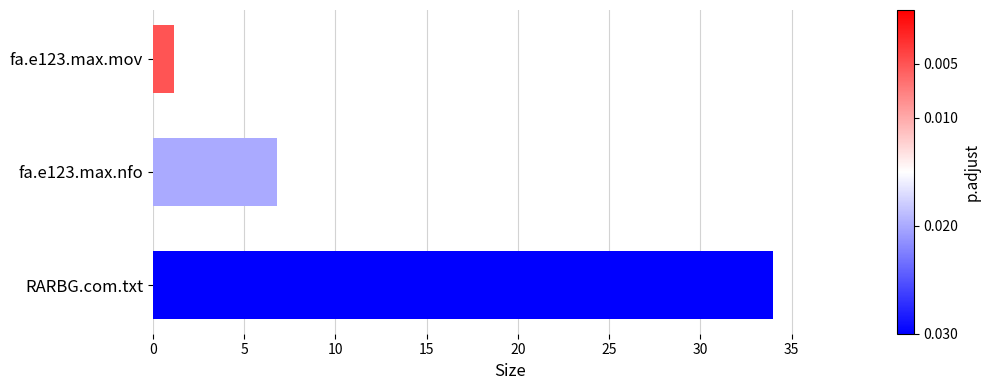

What is the sum of the values at RARBG.com.txt and fa.e123.max.mov?

35.1